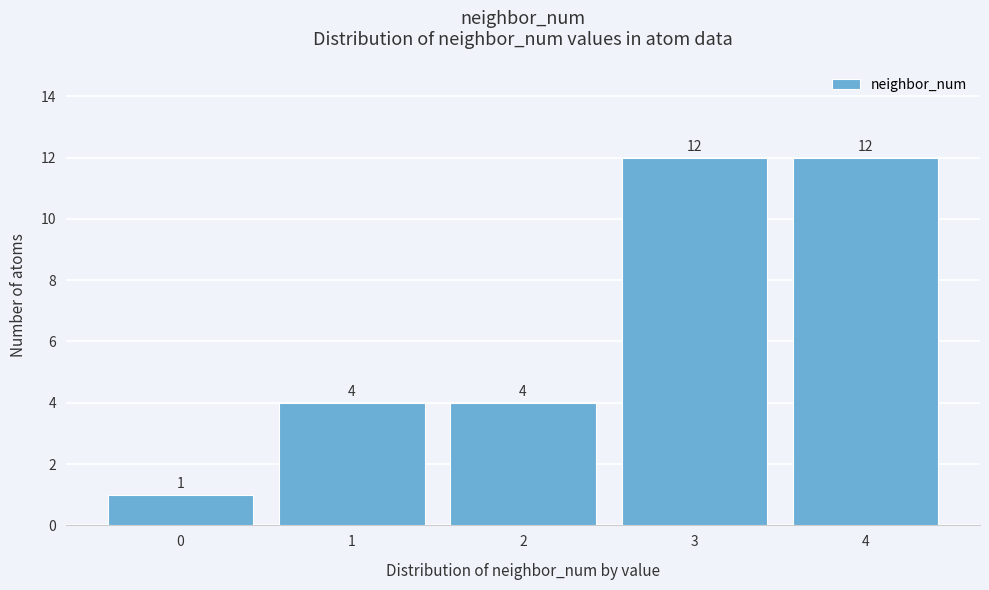

How tall is the bar that spans -0.5 to 0.5 on the x-axis?

1